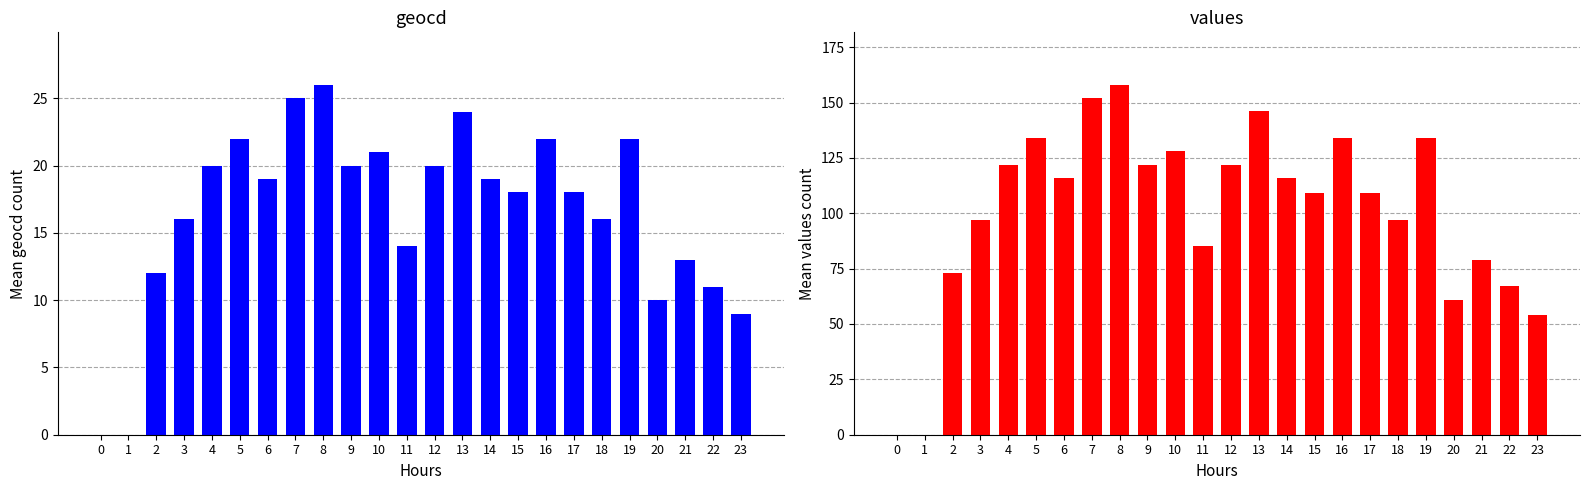

At which label does values reach its peak?

8